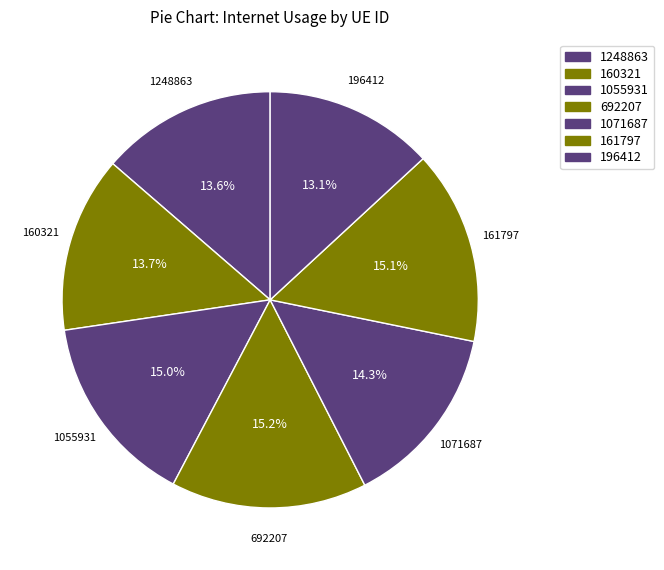

To the nearest percent, what portion does 1055931 represent?

15%